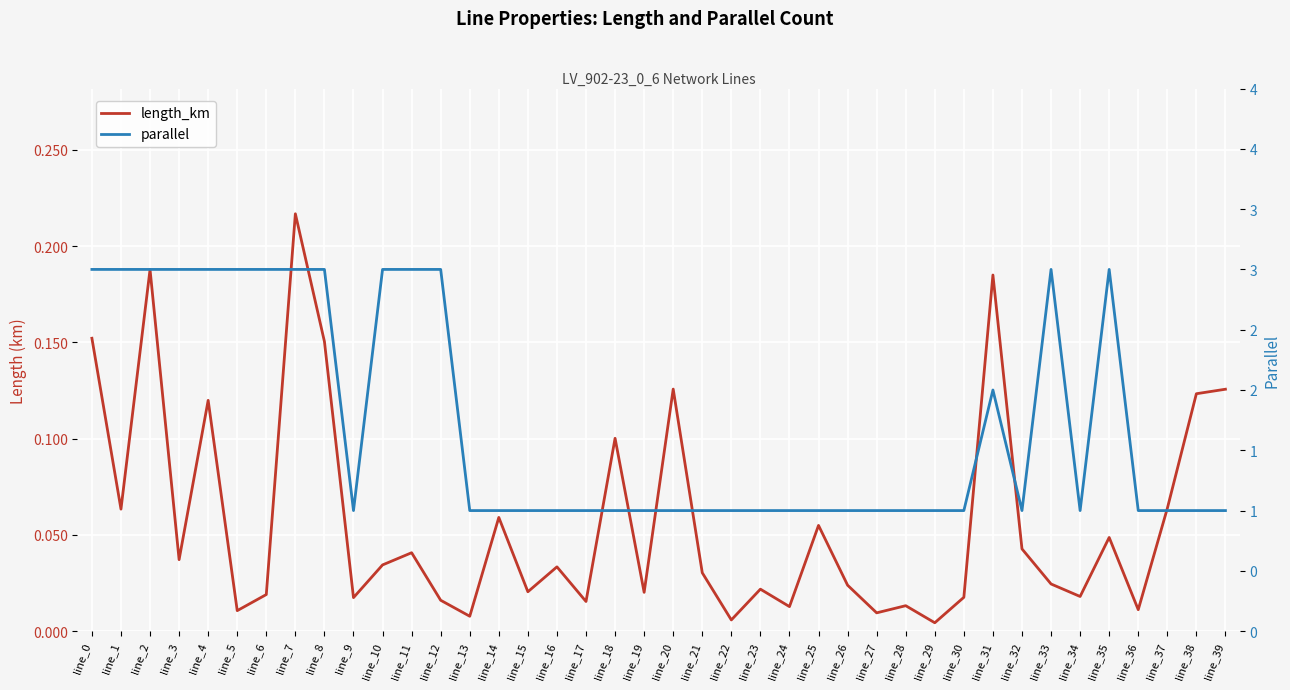

How many values in the parallel series exceed 1?

15